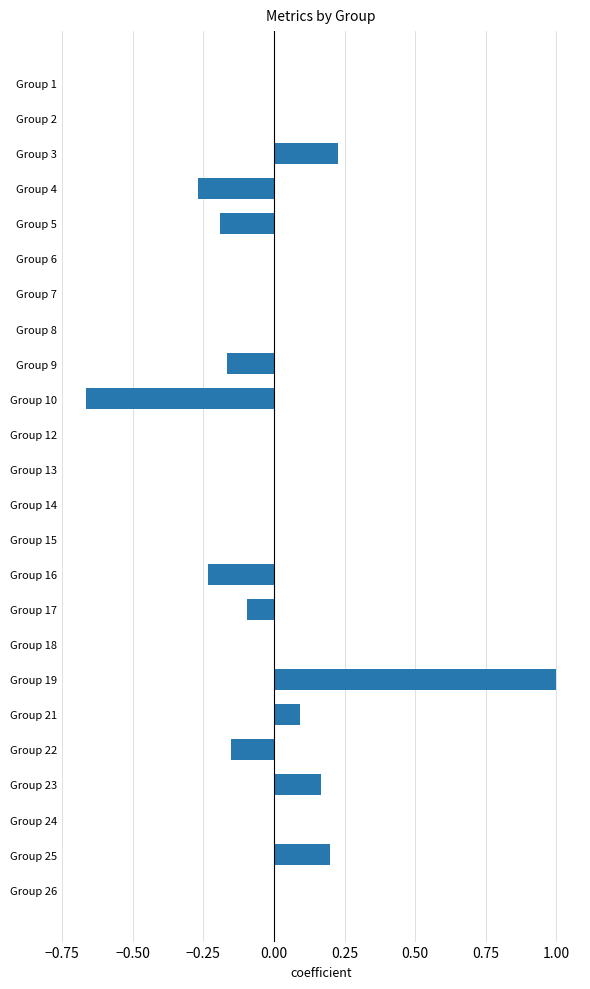

What is the change in value from Group 13 to Group 23?

+0.2